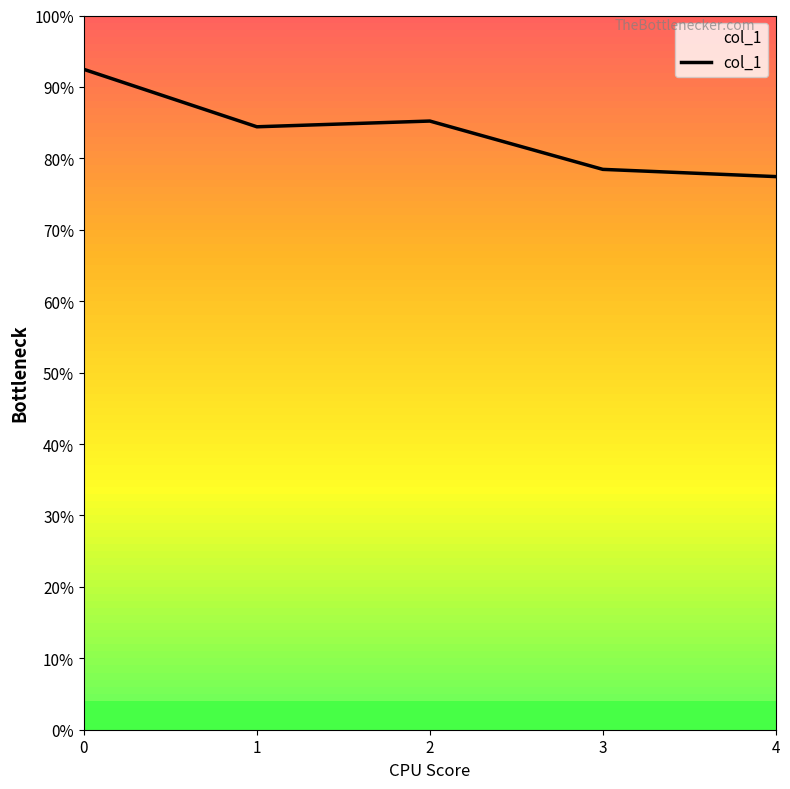

True or false: the data shows 90184 at 2.

False